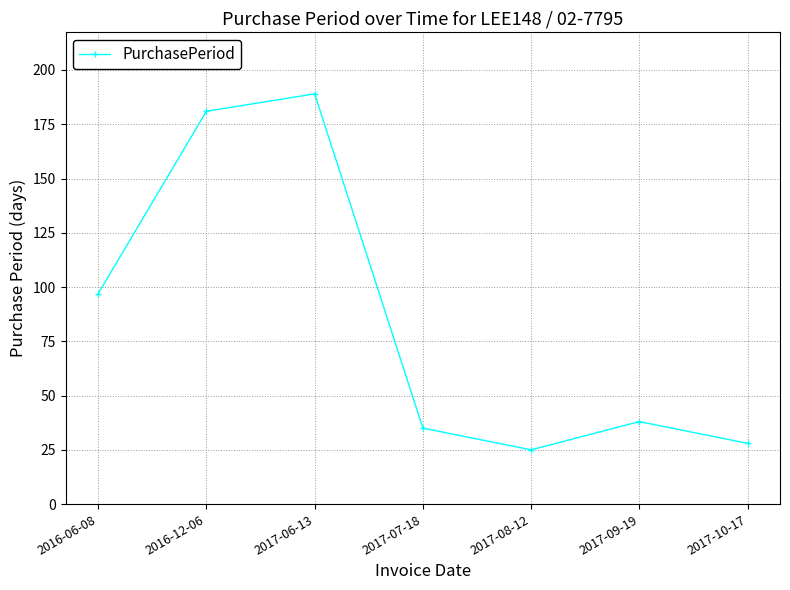

How many points are lower than both their immediate neighbors (excluding endpoints)?

1